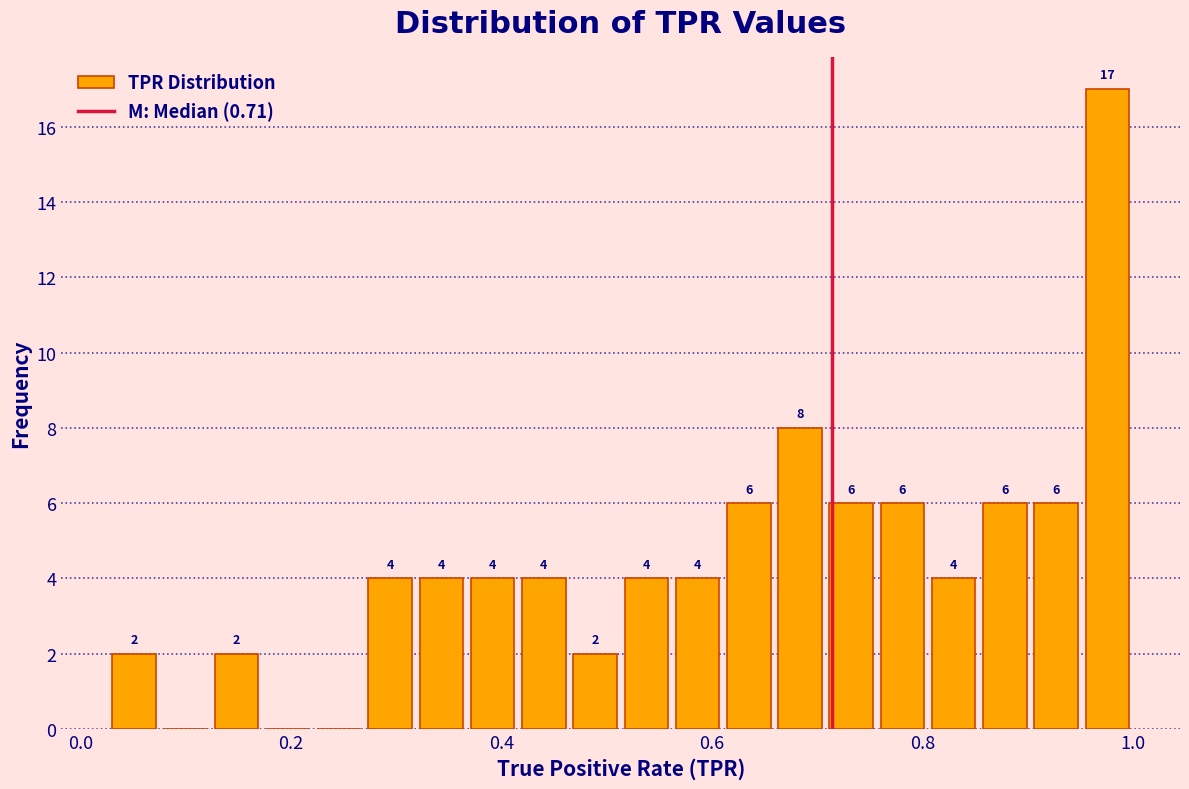

Around what value on the x-axis is the tallest bar? Give the approximate position of its centre, as read against the axis.

0.98